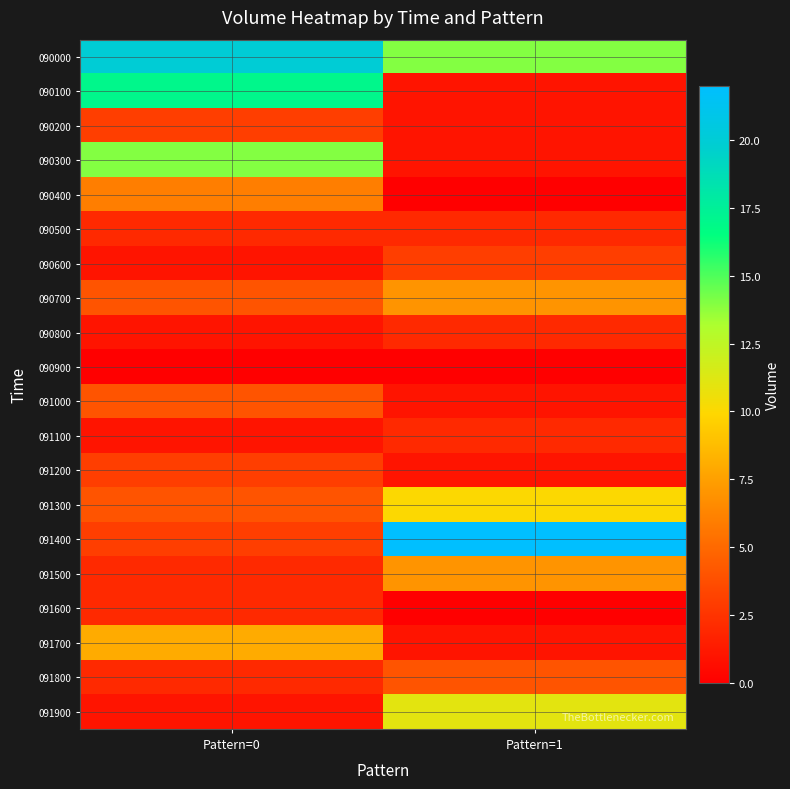

Reading left to right, transcribe all the data shown in this chart.

090000: Pattern=0=20	Pattern=1=14
090100: Pattern=0=17	Pattern=1=1
090200: Pattern=0=3	Pattern=1=1
090300: Pattern=0=14	Pattern=1=1
090400: Pattern=0=6	Pattern=1=0
090500: Pattern=0=2	Pattern=1=2
090600: Pattern=0=1	Pattern=1=3
090700: Pattern=0=4	Pattern=1=7
090800: Pattern=0=1	Pattern=1=2
090900: Pattern=0=0	Pattern=1=0
091000: Pattern=0=4	Pattern=1=1
091100: Pattern=0=1	Pattern=1=2
091200: Pattern=0=3	Pattern=1=1
091300: Pattern=0=4	Pattern=1=10
091400: Pattern=0=3	Pattern=1=22
091500: Pattern=0=2	Pattern=1=7
091600: Pattern=0=2	Pattern=1=0
091700: Pattern=0=8	Pattern=1=1
091800: Pattern=0=2	Pattern=1=4
091900: Pattern=0=1	Pattern=1=11